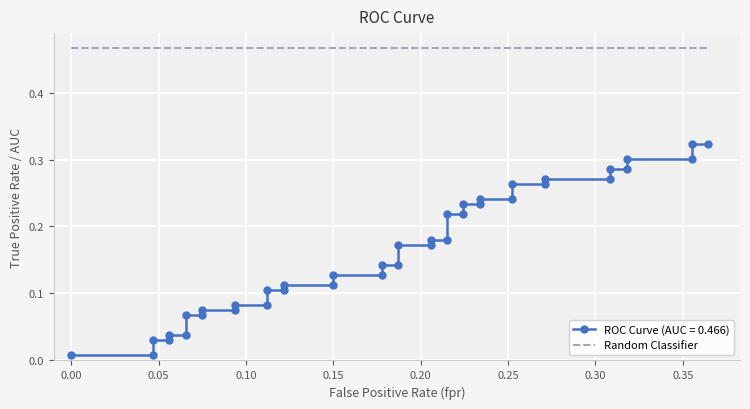

Is it true that the value at 22 is 0.1?

False